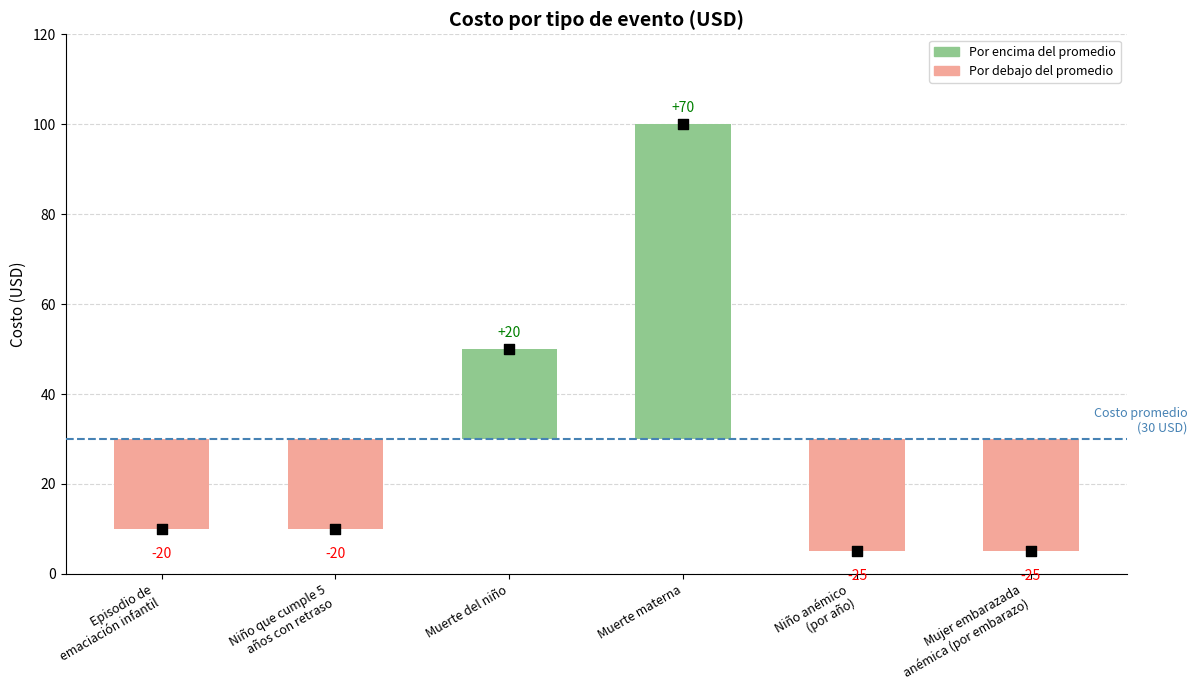

Which has a higher value, Niño anémico
(por año) or Muerte materna?

Muerte materna